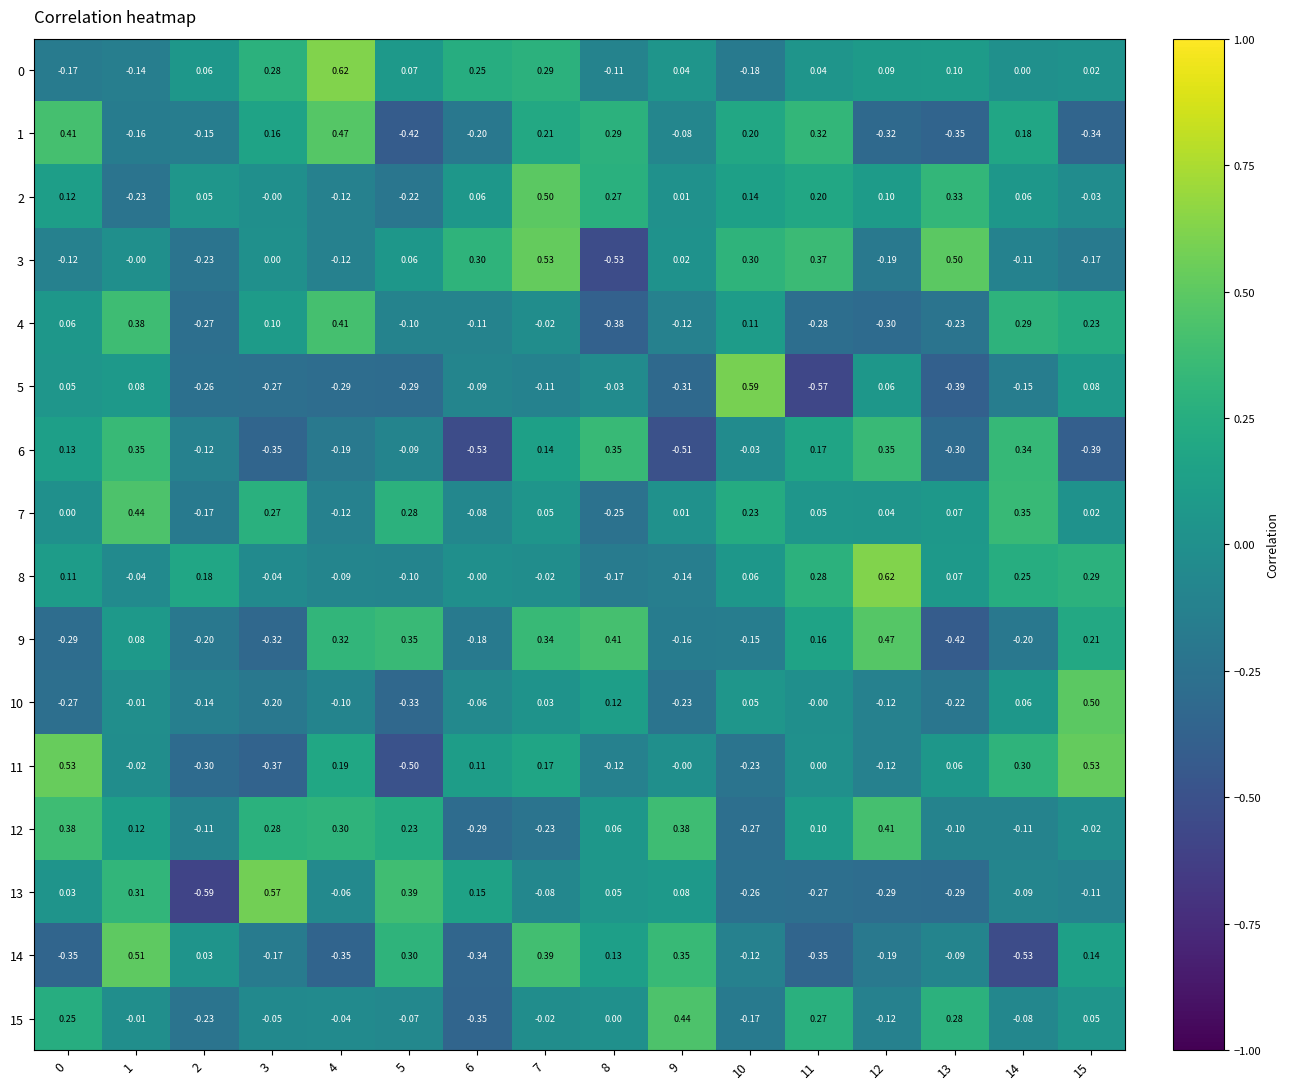

Which category has the lowest value across all series?

2